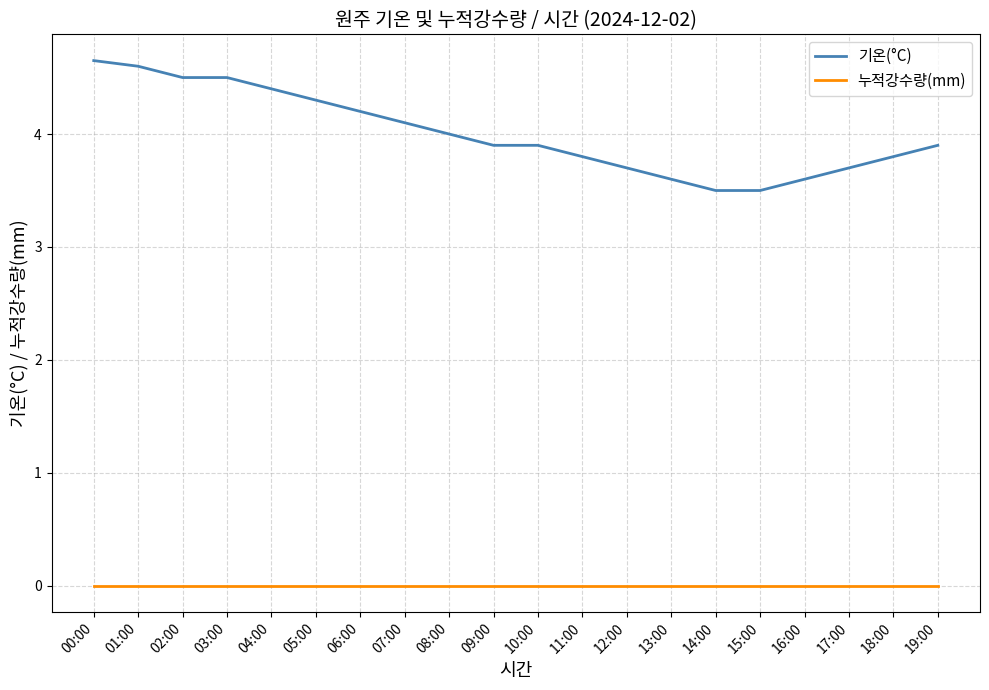

True or false: 누적강수량(mm) and 기온(°C) intersect in this chart.

False